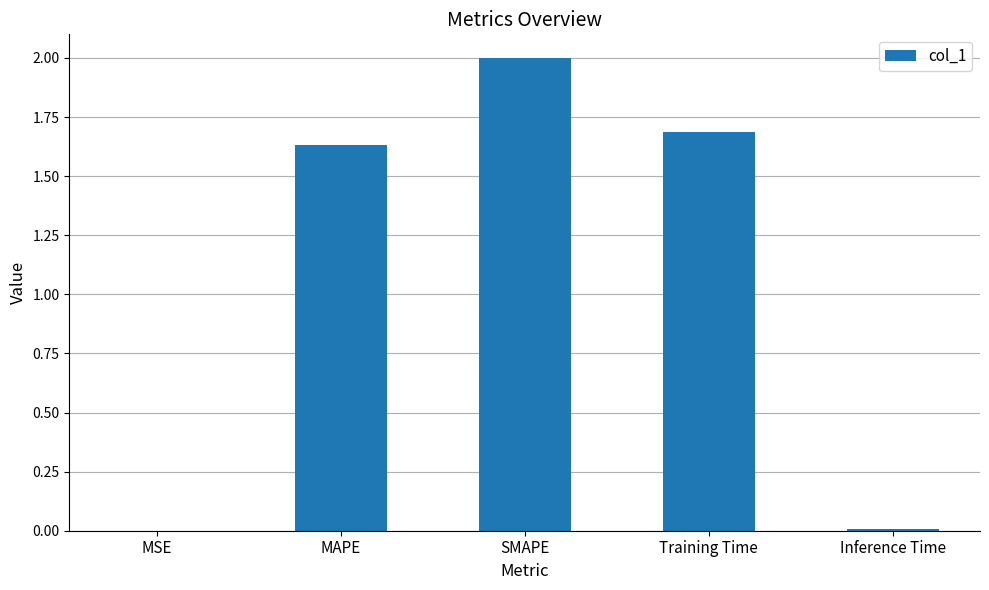

The chart shows a value of 3.0 at SMAPE. True or false?

False